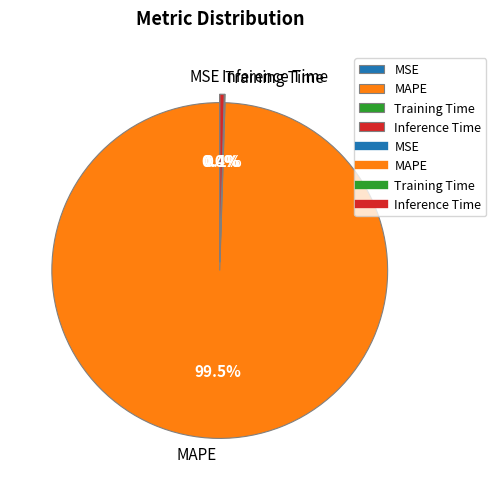

Is there a majority slice in this chart?

Yes